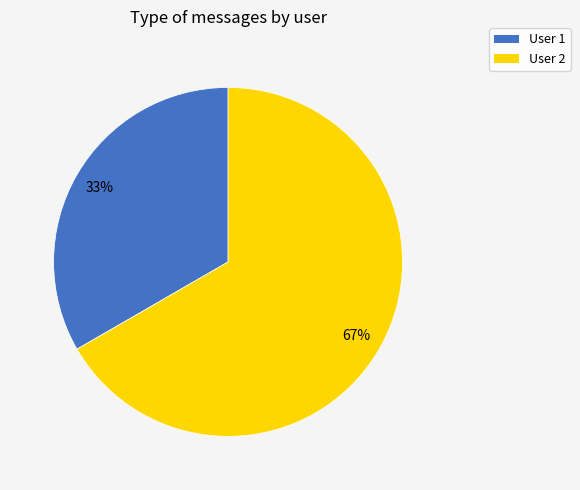

Does any single category account for the majority?

Yes